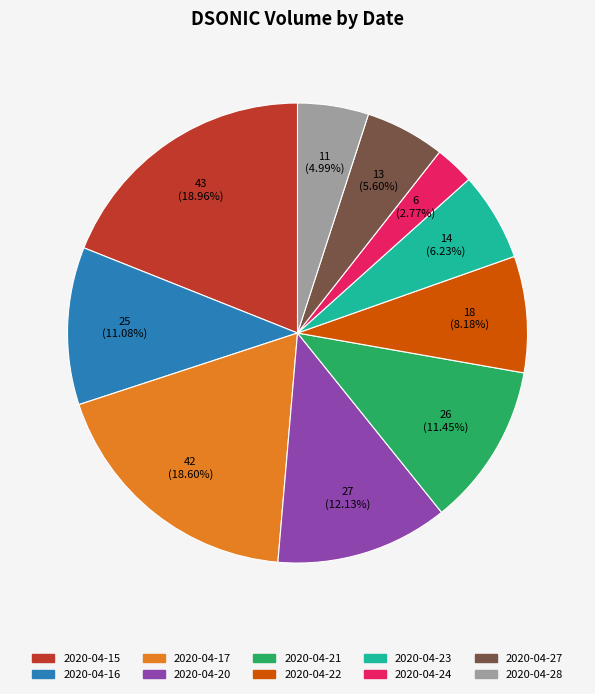

Does 2020-04-15 represent more than half of the total?

No